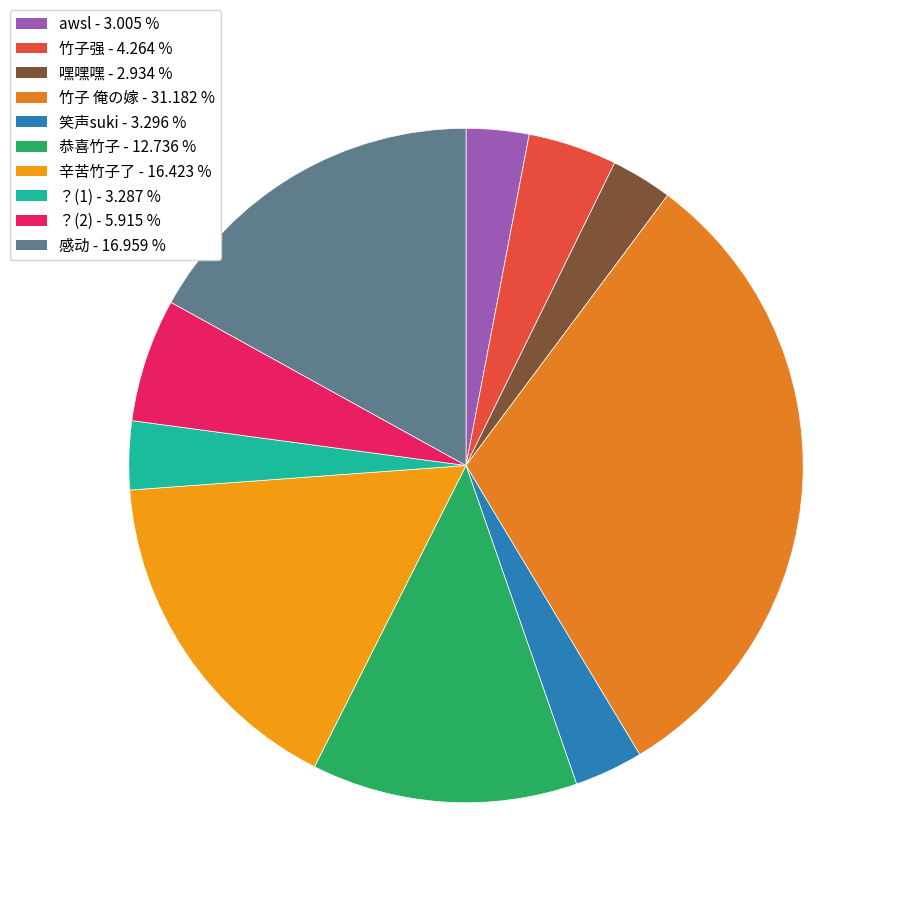

Is there a majority slice in this chart?

No